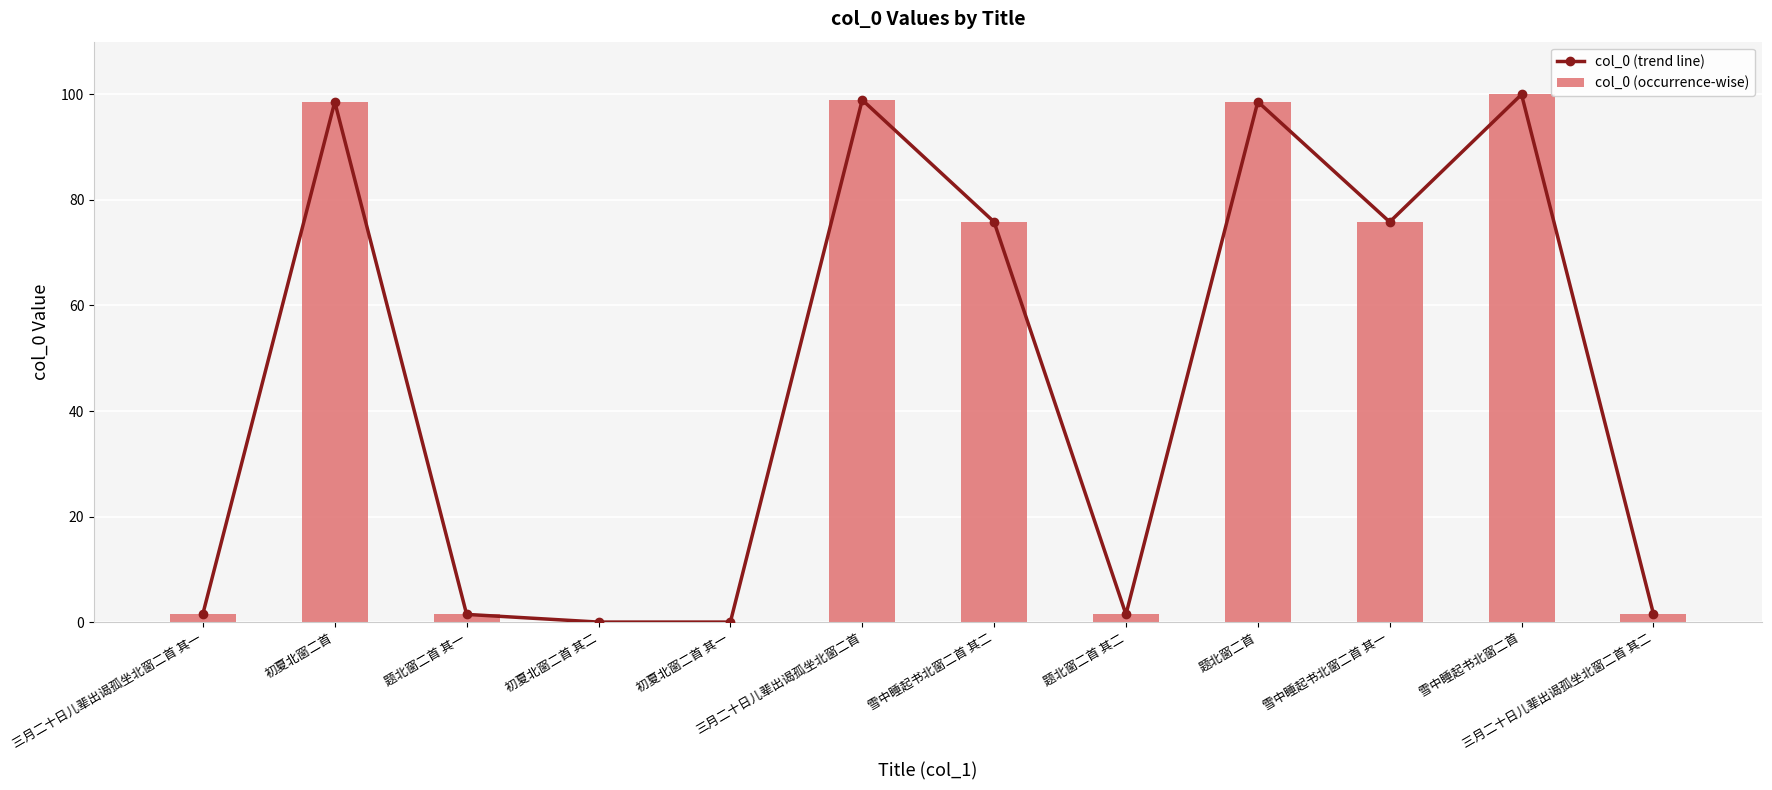

What is the label of the 6th bar from the left?

三月二十日儿辈出谒孤坐北窗二首